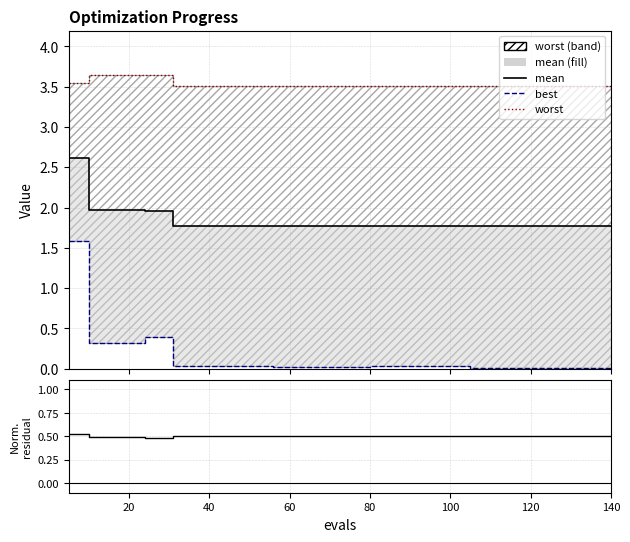

Which series changed the most between 20 and 120?

best